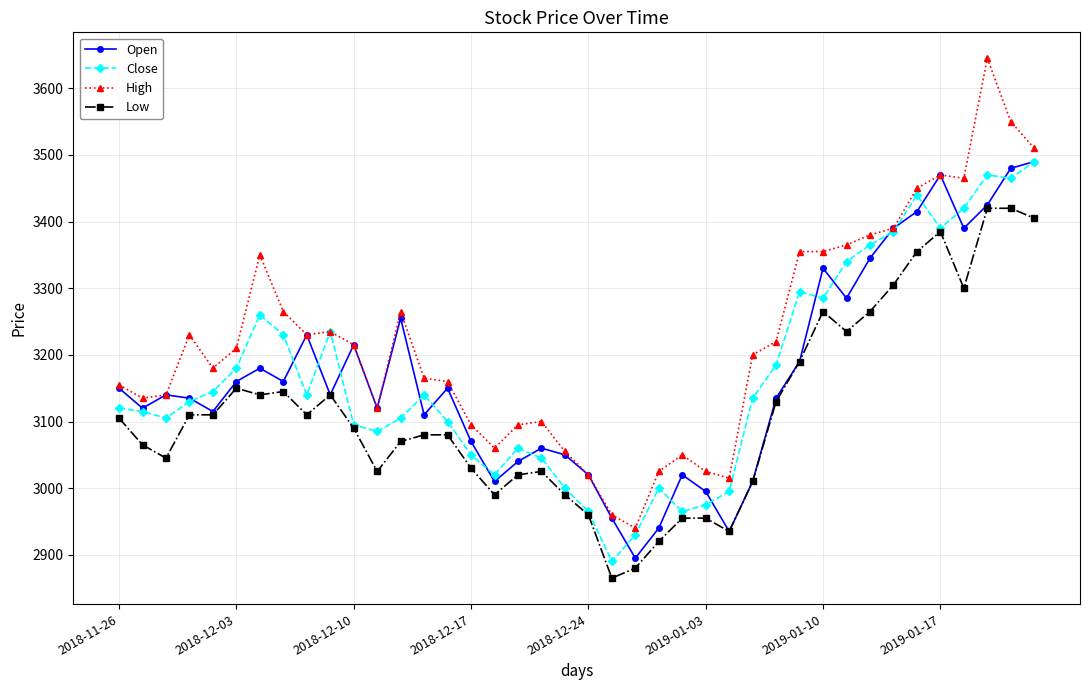

What is the value of the Open point at the 7th from the left?

3180